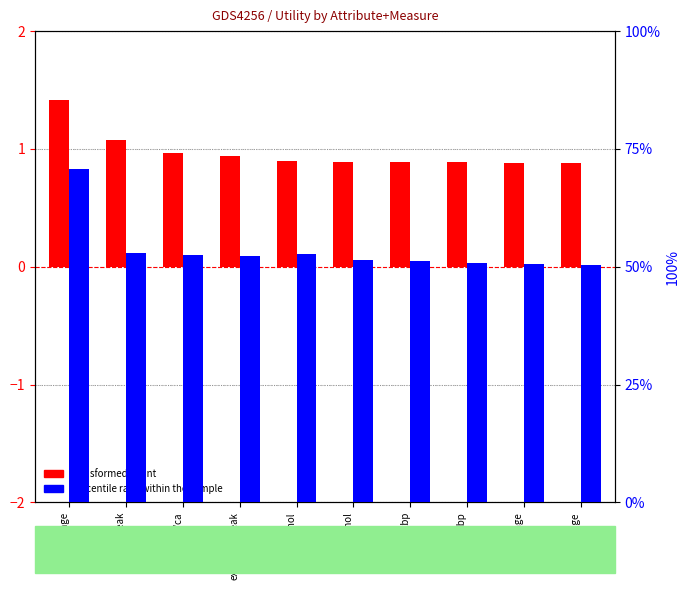

What is the sum of the percentile rank within the sample values at exang/chol and restecg/ca?

2.1